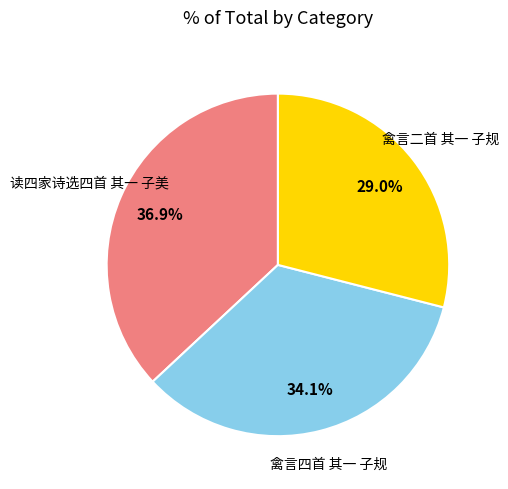

To the nearest percent, what portion does 禽言二首 其一 子规 represent?

29%